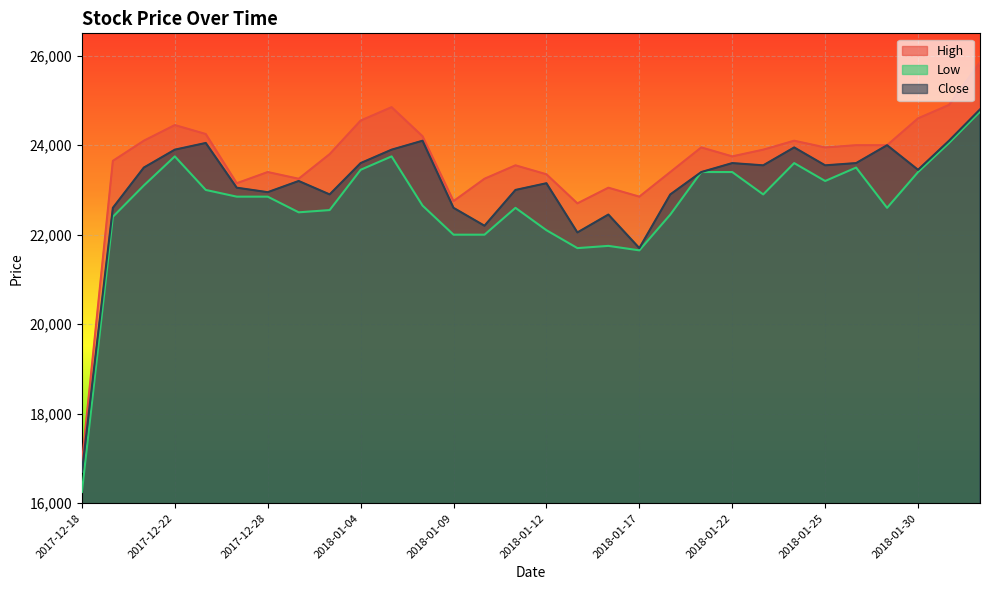

How many lines are shown in the chart?

3